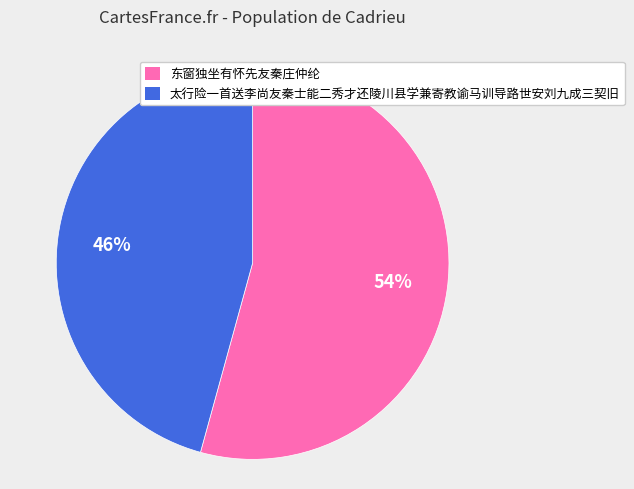

To the nearest percent, what percentage of the pie is 东窗独坐有怀先友秦庄仲纶?

54%